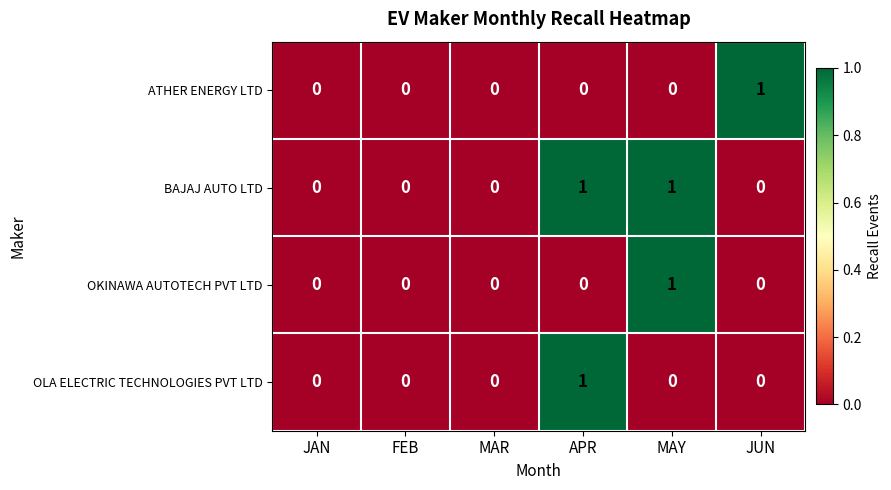

True or false: ATHER ENERGY LTD has a value of 0 at APR.

True